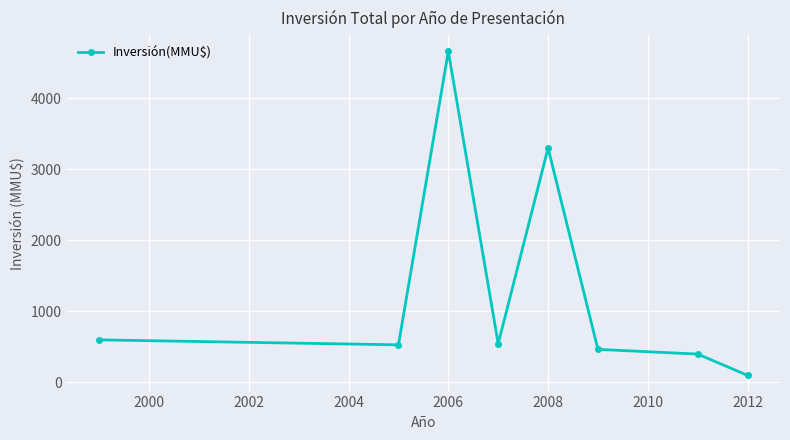

True or false: there are more than 0 points higher than both neighbors.

True